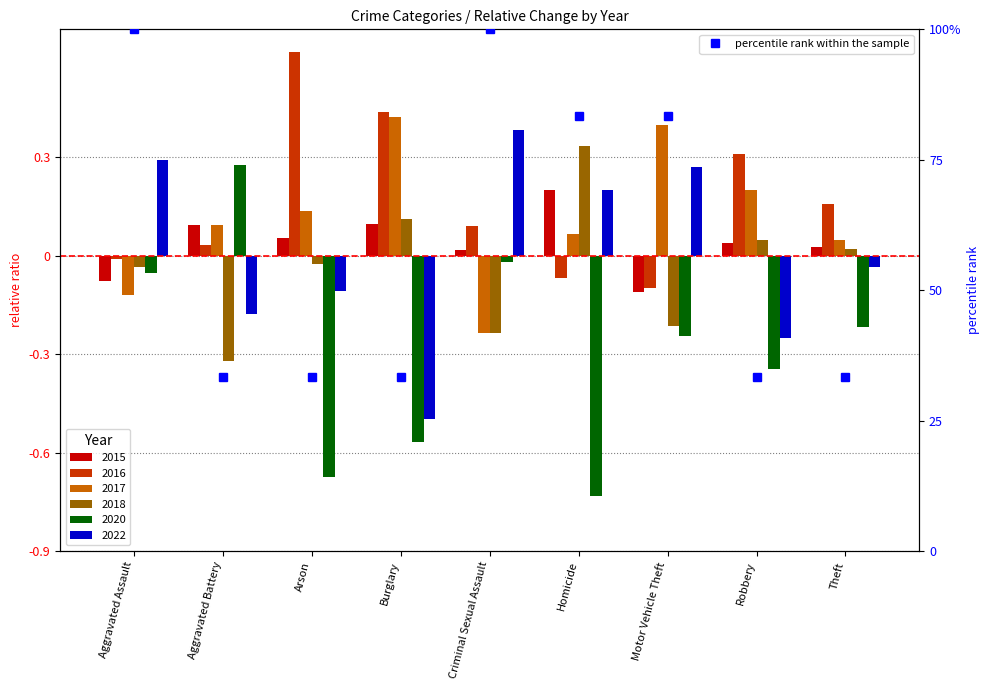

How many categories are shown in the chart?

9